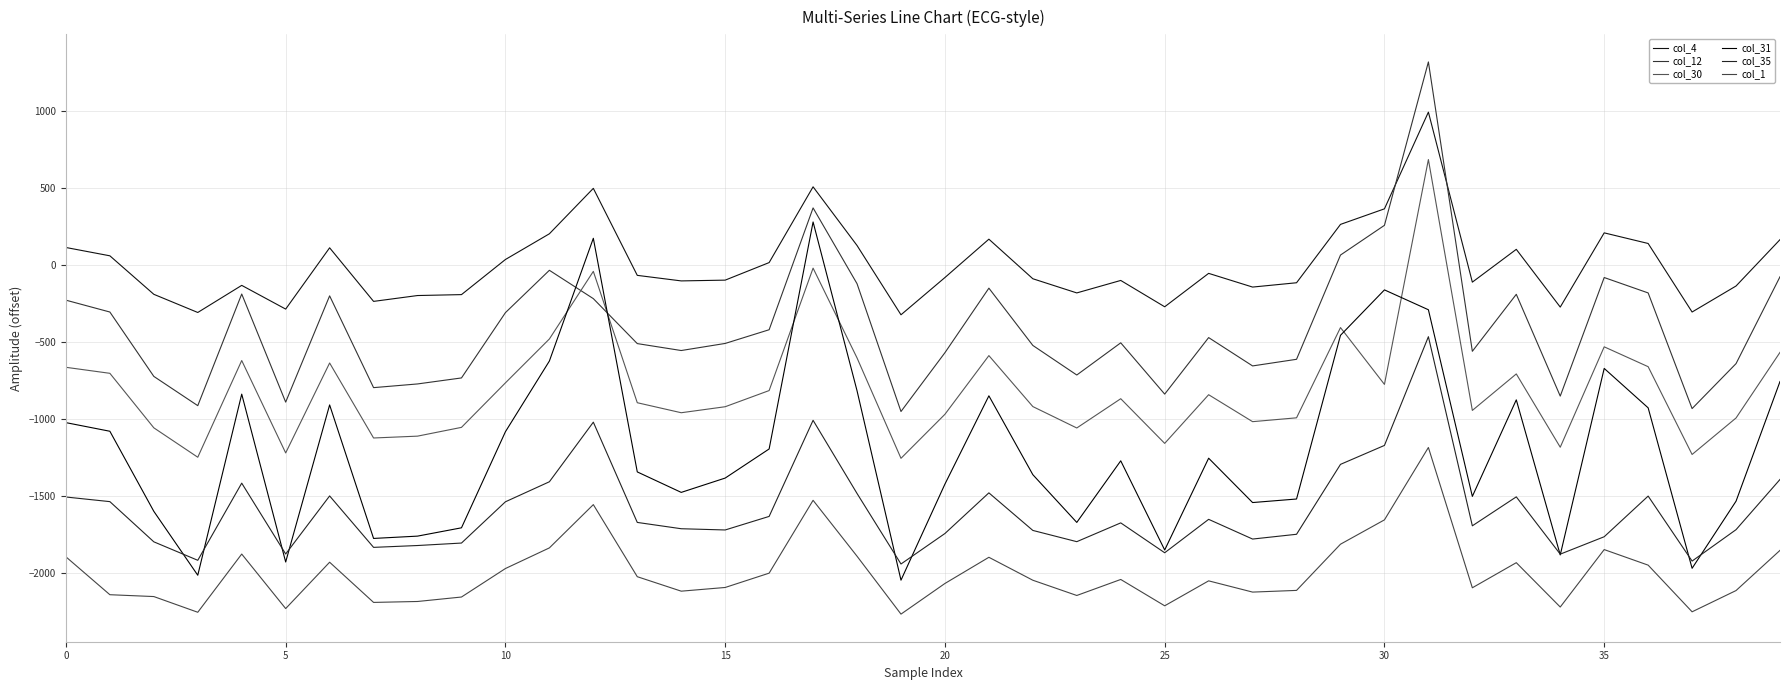

Does the chart have visible grid lines?

Yes